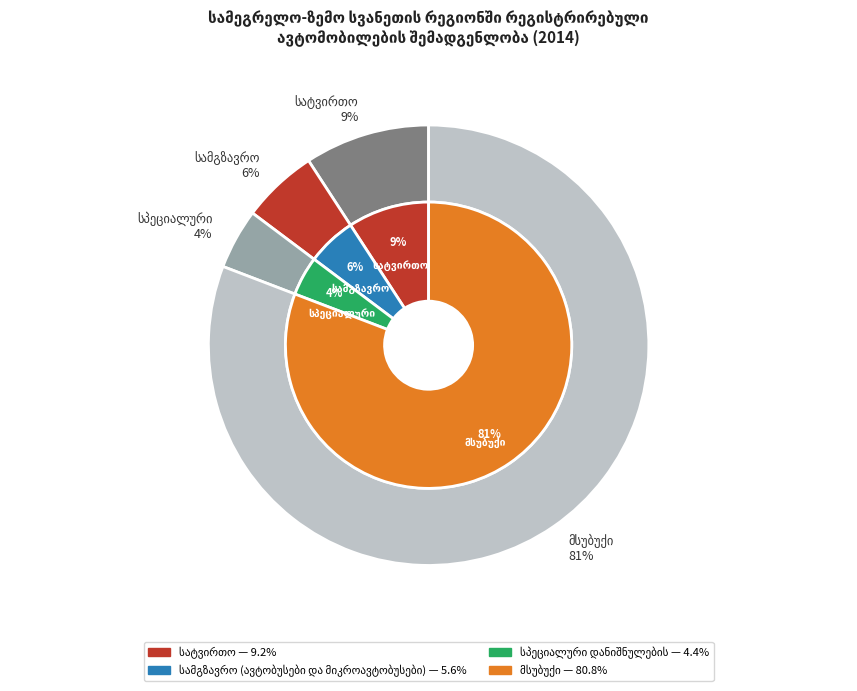

How many slices are in this pie chart?

4